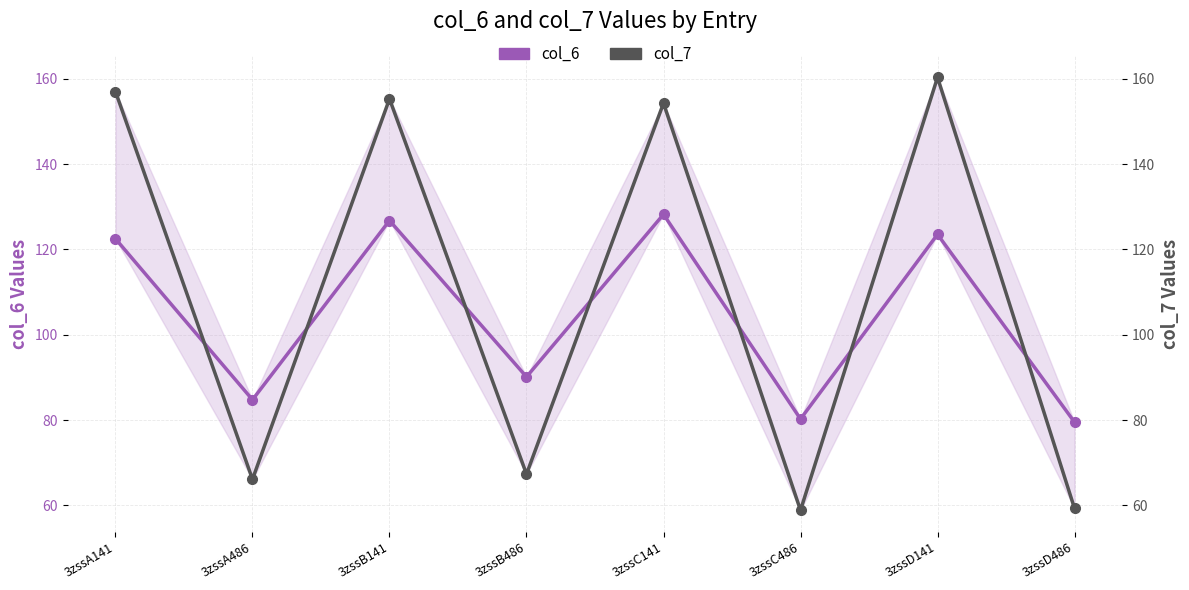

The col_6 series shows 49.7 at 3zssD141. True or false?

False